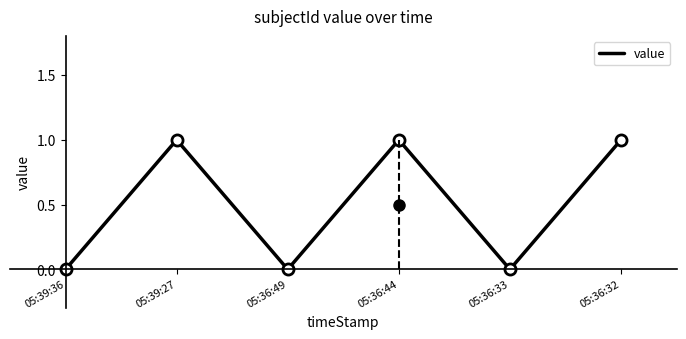

Rank the categories by value from highest to lowest.

05:36:32, 05:36:44, 05:39:27, 05:36:33, 05:36:49, 05:39:36